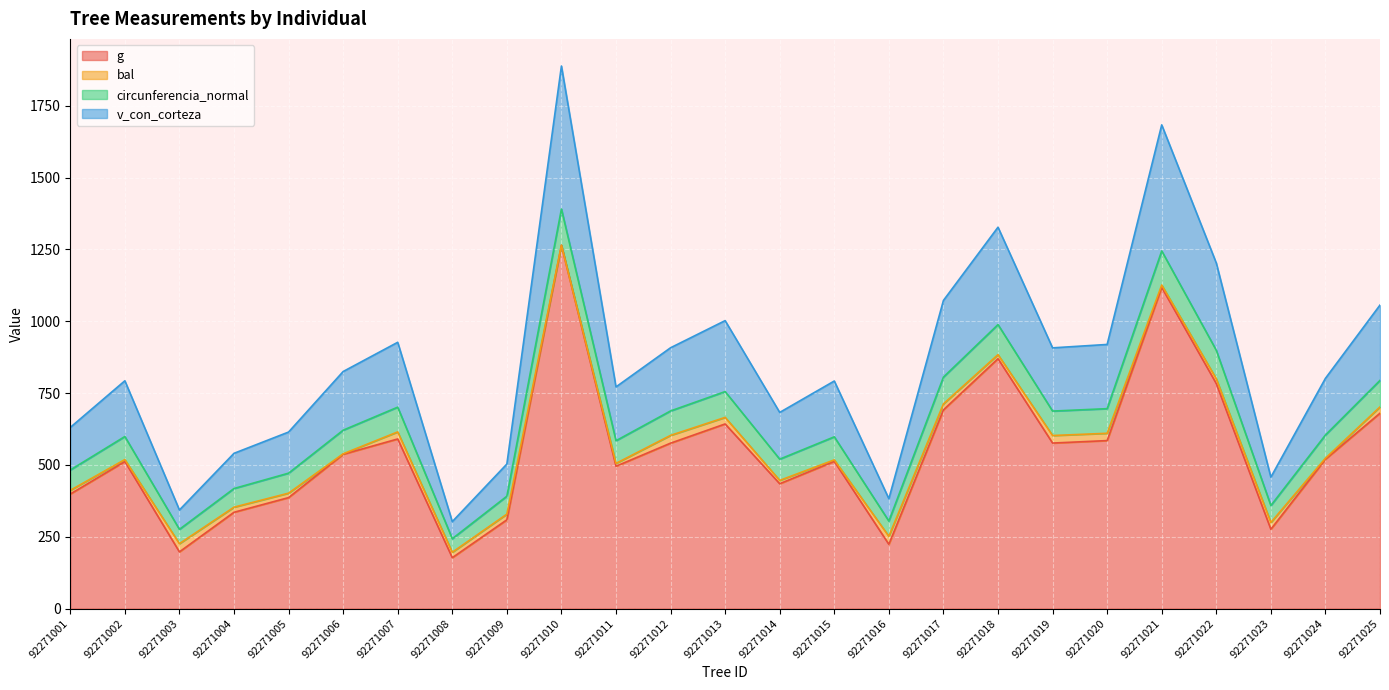

Between 92271005 and 92271018, which series saw the biggest shift?

v_con_corteza